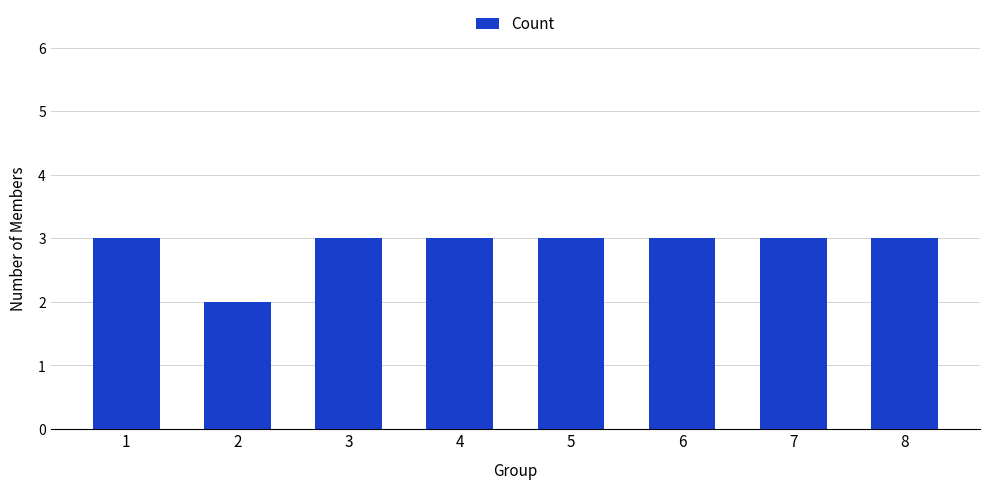

What is the maximum value shown in the chart?

3